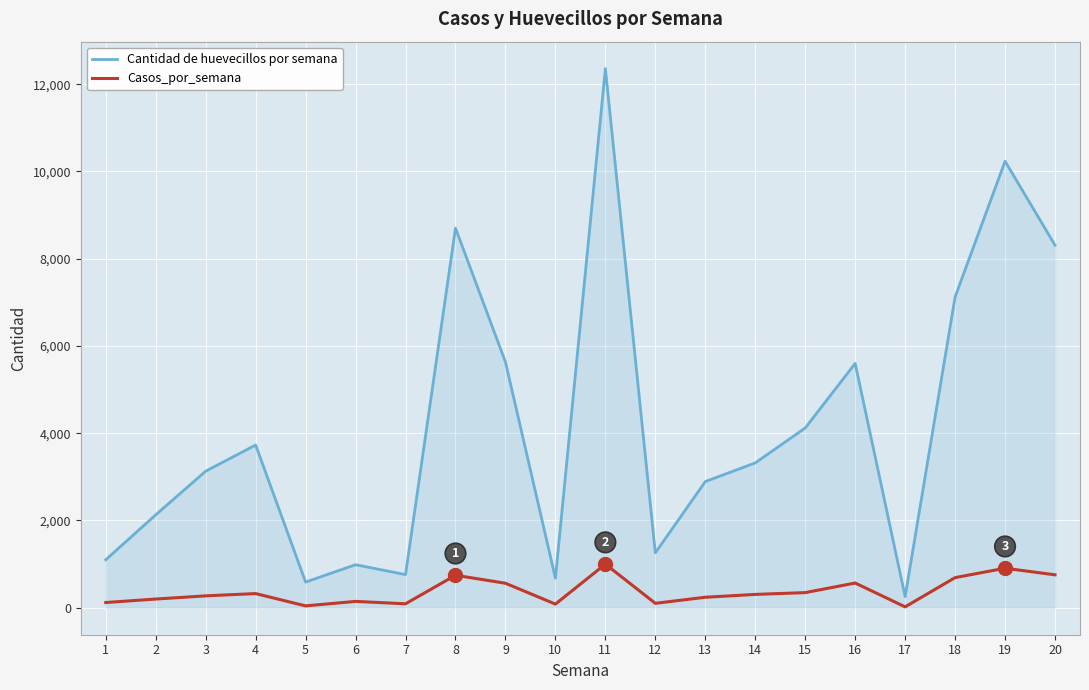

Rank the series by their maximum value, from highest to lowest.

Cantidad de huevecillos por semana, Casos_por_semana